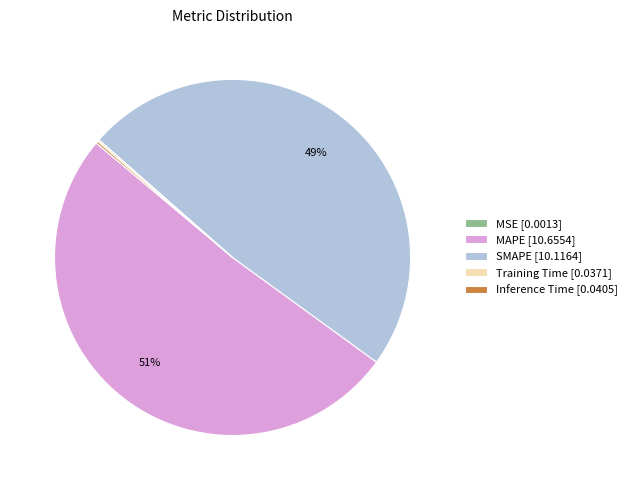

To the nearest percent, what percentage of the pie is MAPE?

51%